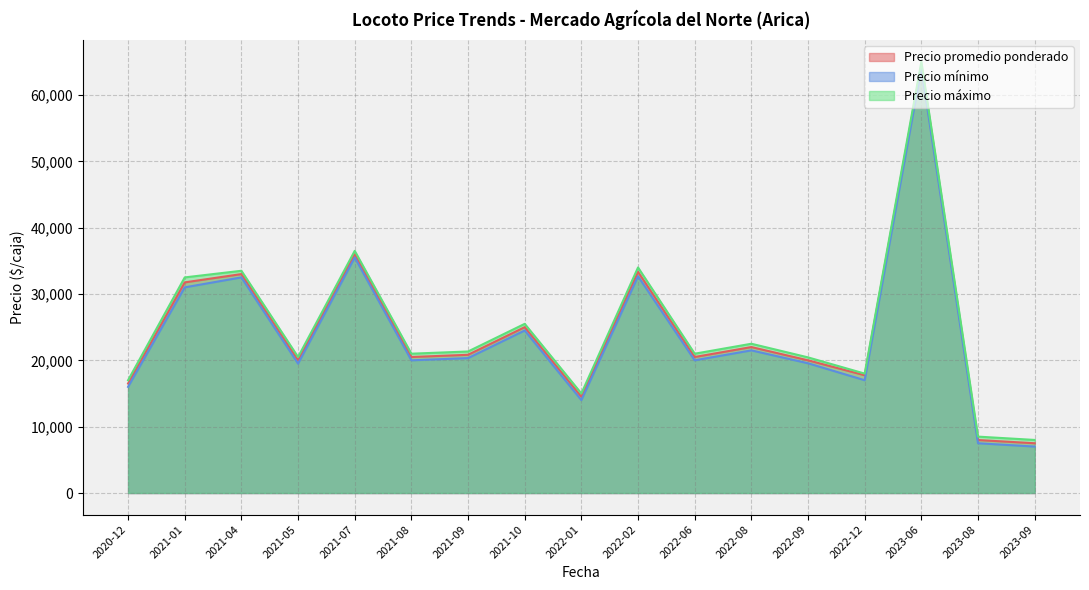

What is the total value across all series at 2021-01?

95250.0